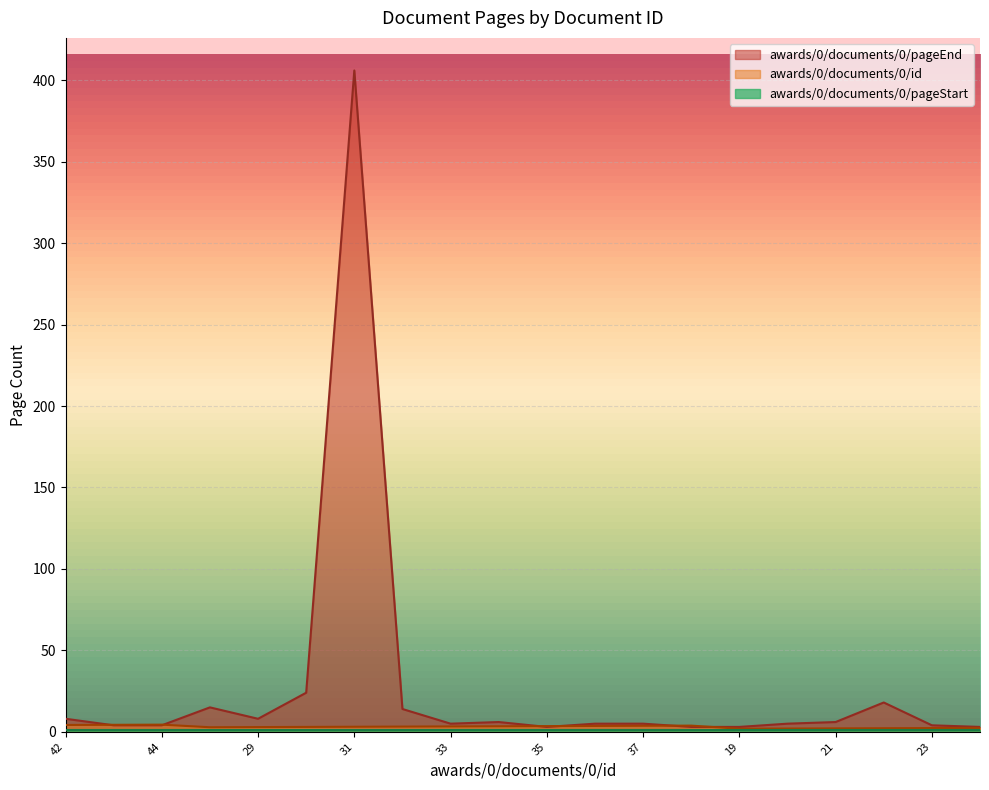

Which series has the largest range (max minus min)?

awards/0/documents/0/pageEnd